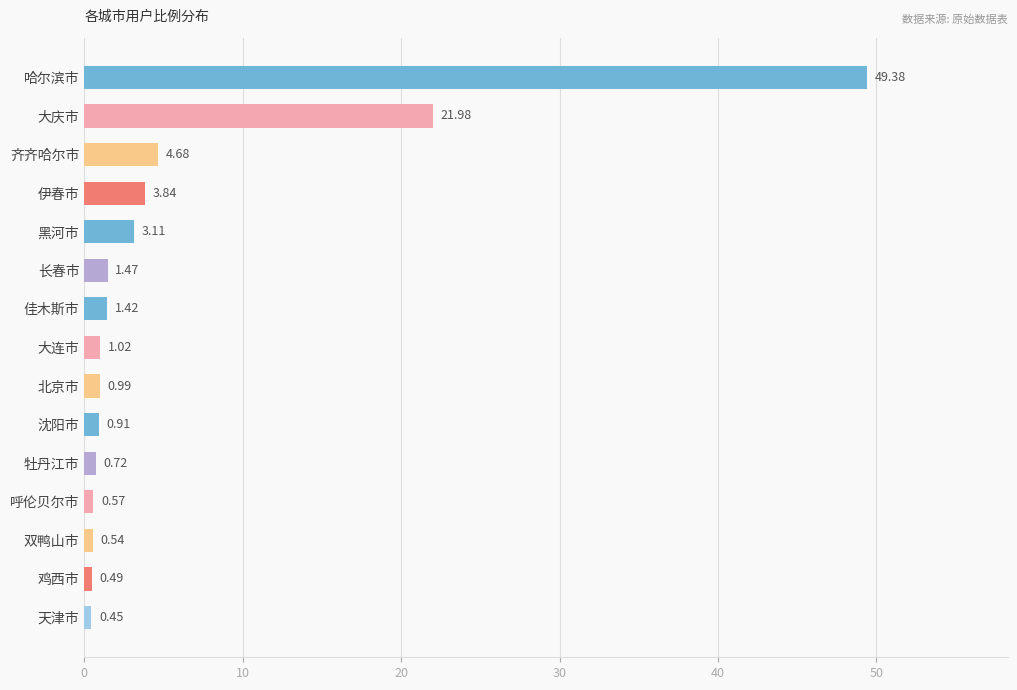

What is the sum of the values at 长春市 and 哈尔滨市?

50.9